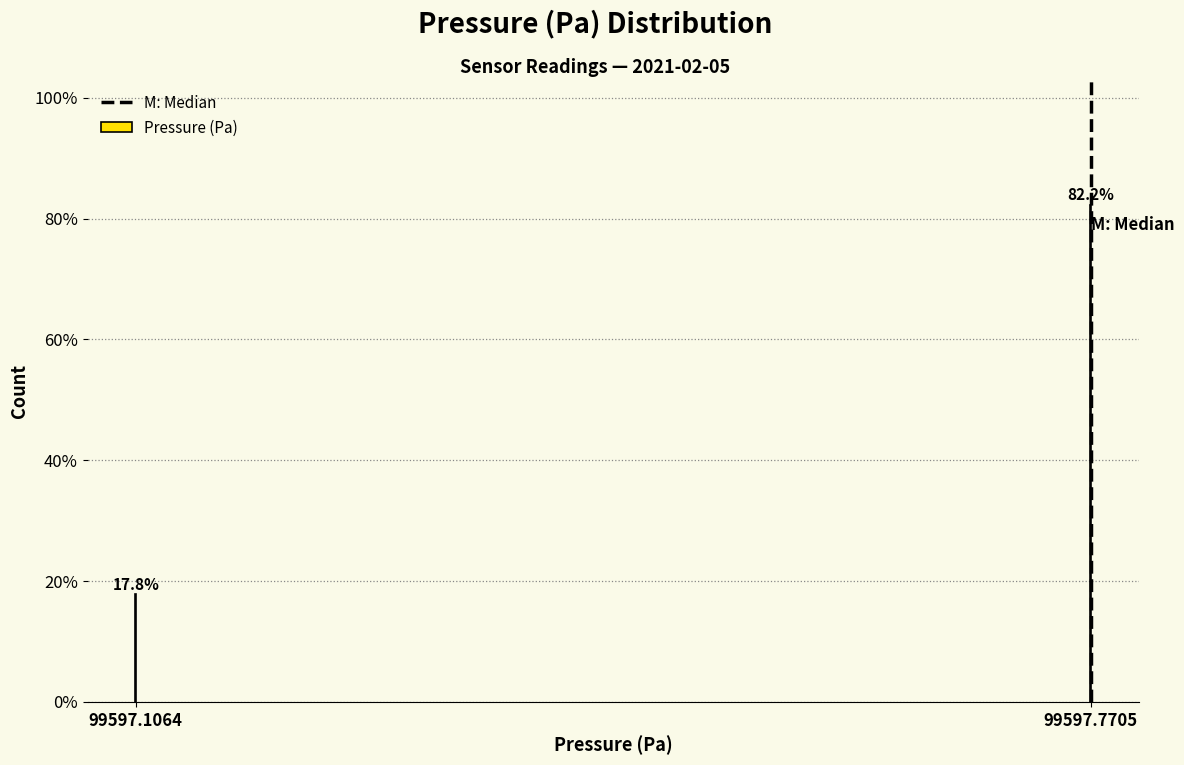

Reading right to left, what are all the values shown in this chart?

82.2	17.8